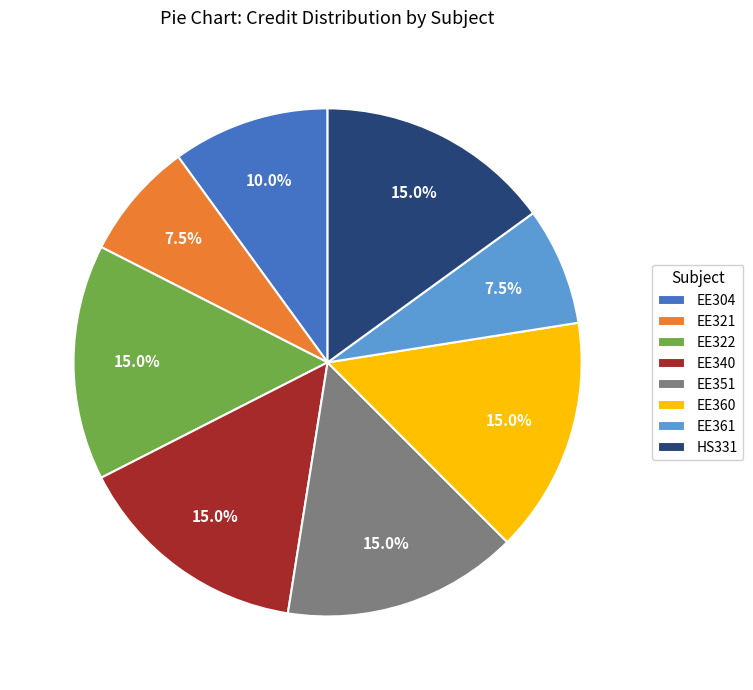

The EE351 slice represents 15% of the pie. True or false?

True